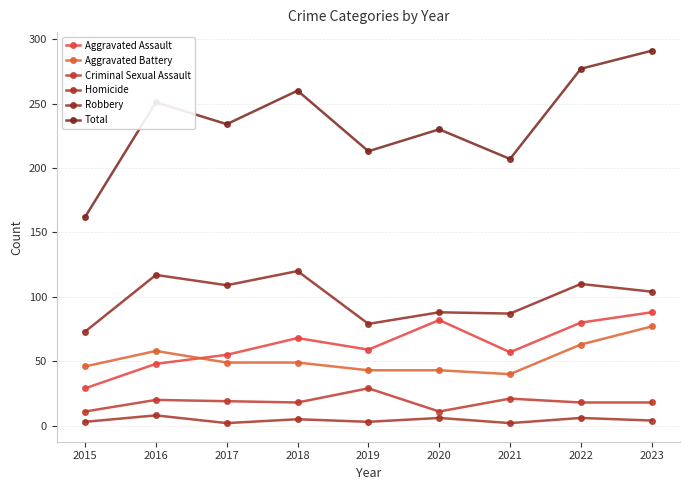

Reading left to right, what are all the values shown in this chart?

Aggravated Assault: 2015=29	2016=48	2017=55	2018=68	2019=59	2020=82	2021=57	2022=80	2023=88
Aggravated Battery: 2015=46	2016=58	2017=49	2018=49	2019=43	2020=43	2021=40	2022=63	2023=77
Criminal Sexual Assault: 2015=11	2016=20	2017=19	2018=18	2019=29	2020=11	2021=21	2022=18	2023=18
Homicide: 2015=3	2016=8	2017=2	2018=5	2019=3	2020=6	2021=2	2022=6	2023=4
Robbery: 2015=73	2016=117	2017=109	2018=120	2019=79	2020=88	2021=87	2022=110	2023=104
Total: 2015=162	2016=251	2017=234	2018=260	2019=213	2020=230	2021=207	2022=277	2023=291